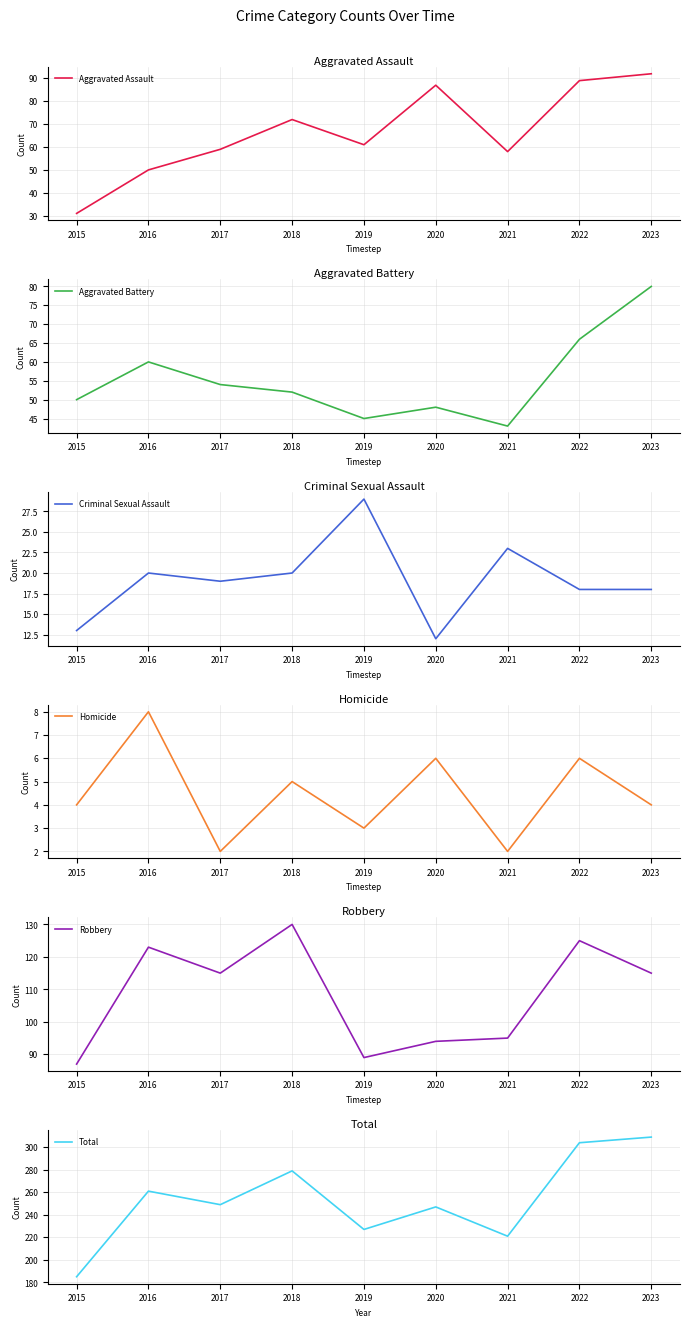

Reading left to right, extract all data points from this chart.

Aggravated Assault: 2015=31	2016=50	2017=59	2018=72	2019=61	2020=87	2021=58	2022=89	2023=92
Aggravated Battery: 2015=50	2016=60	2017=54	2018=52	2019=45	2020=48	2021=43	2022=66	2023=80
Criminal Sexual Assault: 2015=13	2016=20	2017=19	2018=20	2019=29	2020=12	2021=23	2022=18	2023=18
Homicide: 2015=4	2016=8	2017=2	2018=5	2019=3	2020=6	2021=2	2022=6	2023=4
Robbery: 2015=87	2016=123	2017=115	2018=130	2019=89	2020=94	2021=95	2022=125	2023=115
Total: 2015=185	2016=261	2017=249	2018=279	2019=227	2020=247	2021=221	2022=304	2023=309